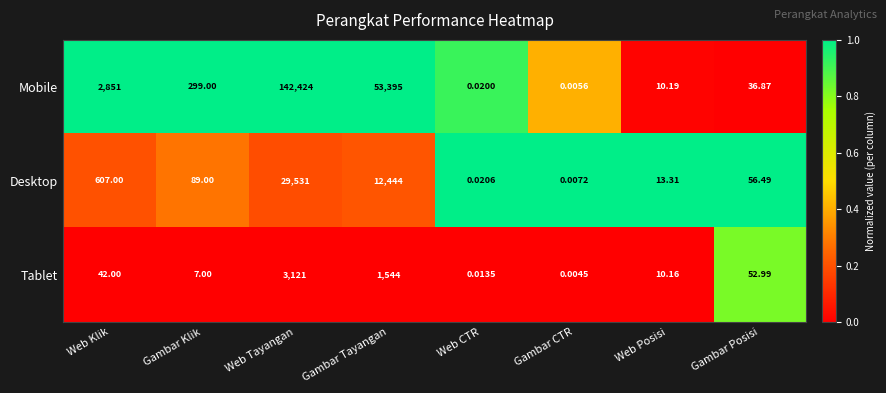

What is the greatest value displayed?

142424.0